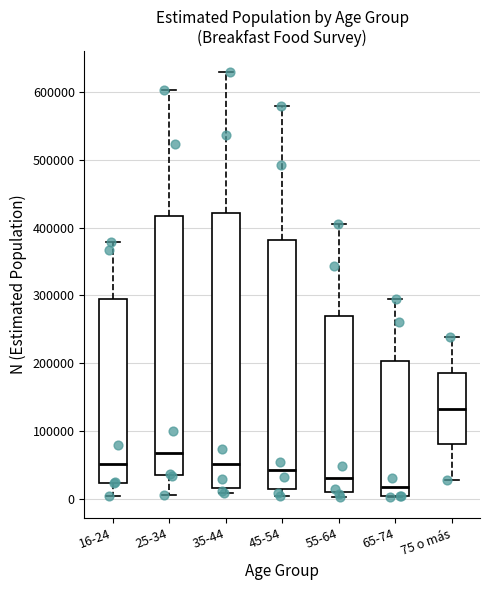

Where does the median line of the box for 65-74 sit on the y-axis? The values are not printed on the chart, so give them approximately, as read against the axis.

20000